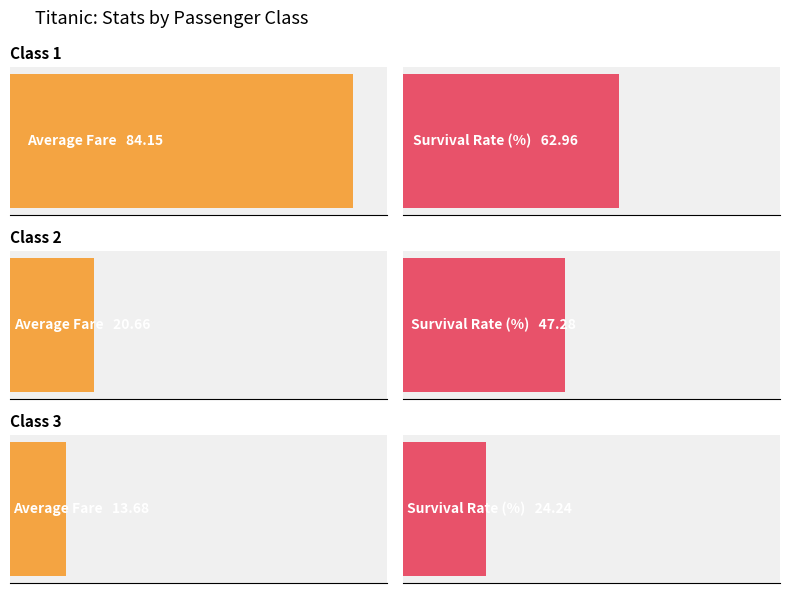

What is the value of the Average Fare bar at the 3rd from the left?

13.7